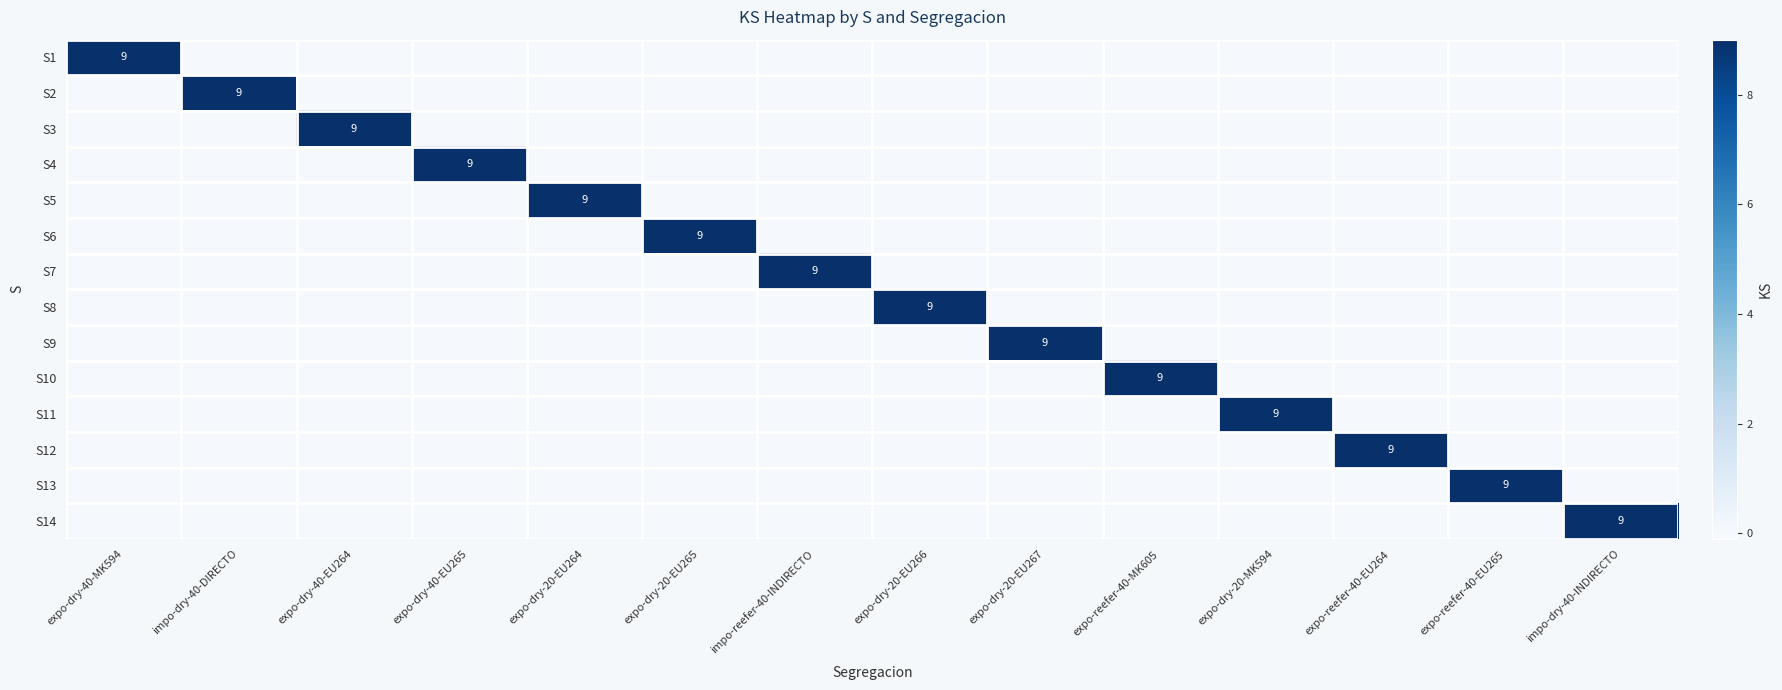

At how many categories does at least one series exceed 0?

14